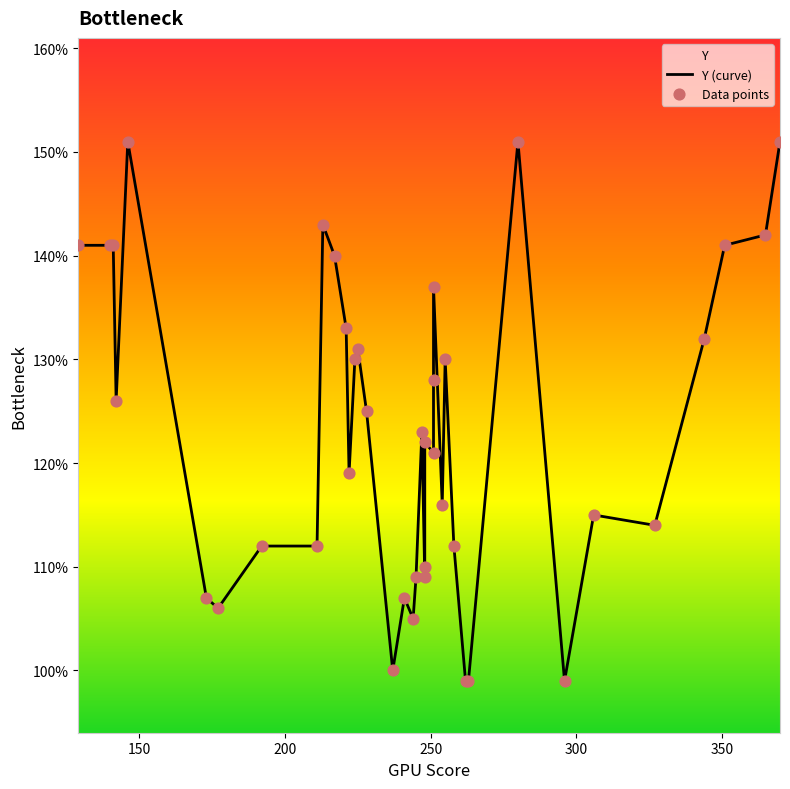

Which series has the largest Y range (max minus min)?

Y (curve)